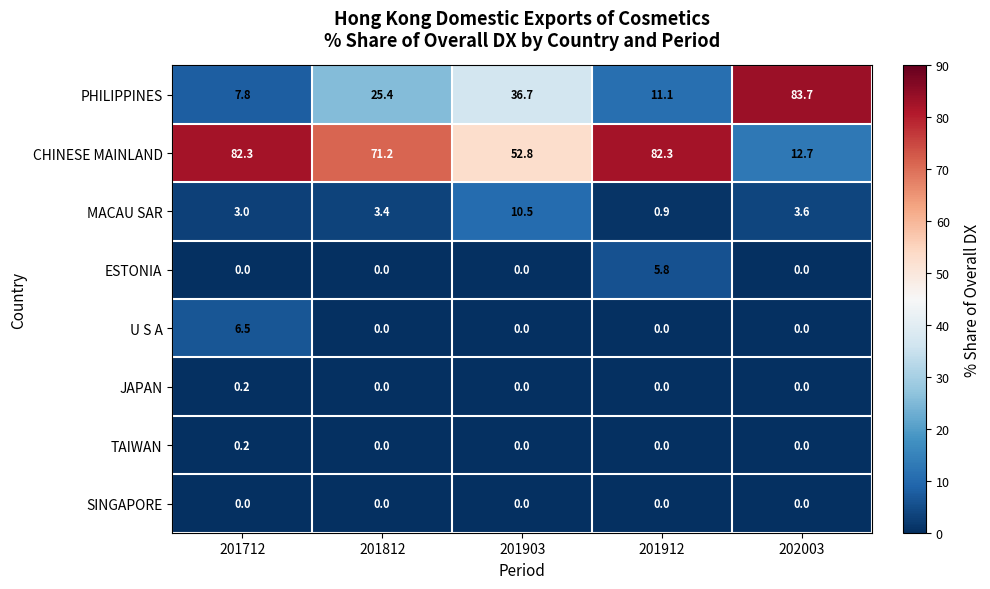

Where is CHINESE MAINLAND nearest to the value 47?

201903